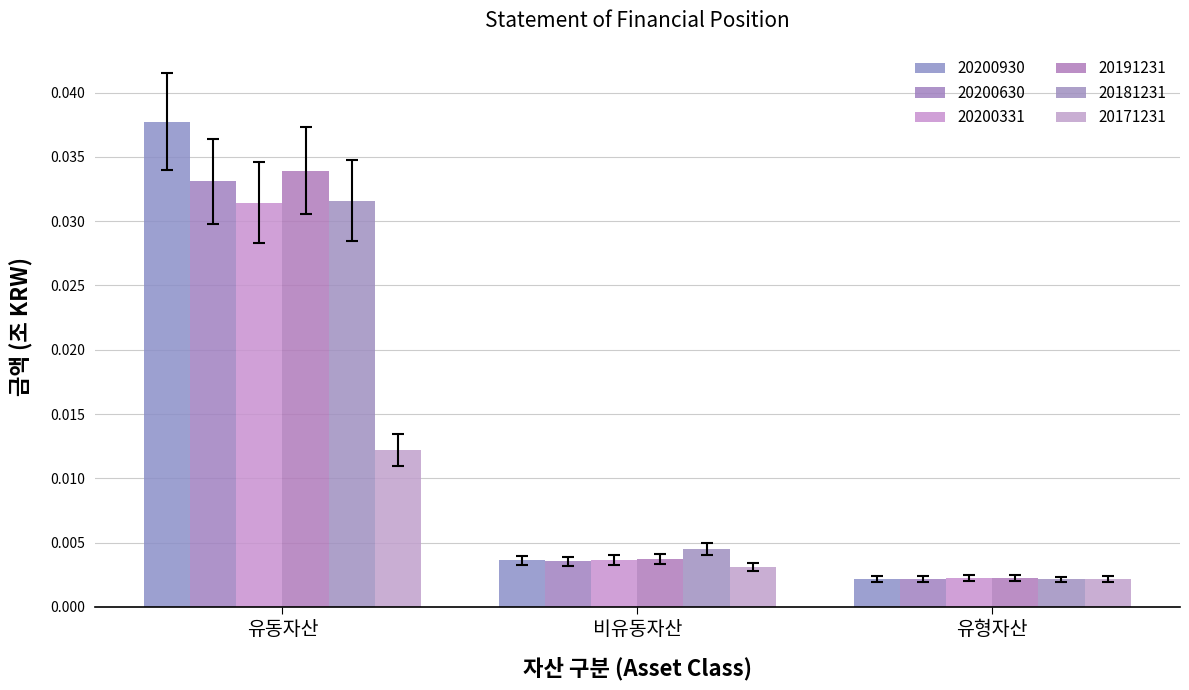

Rank the categories by 20200630 value from highest to lowest.

유동자산, 비유동자산, 유형자산